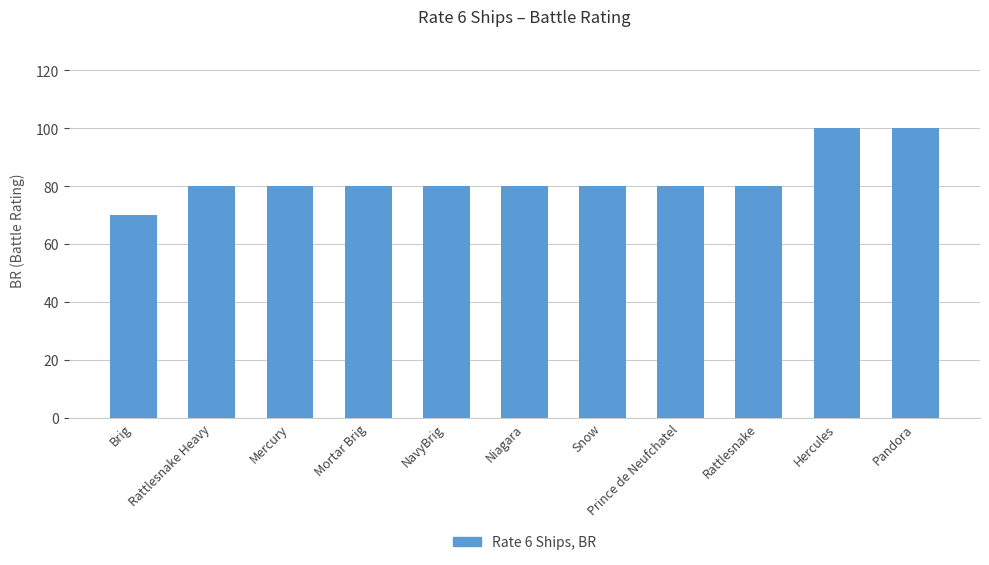

The value at Rattlesnake is 80. True or false?

True